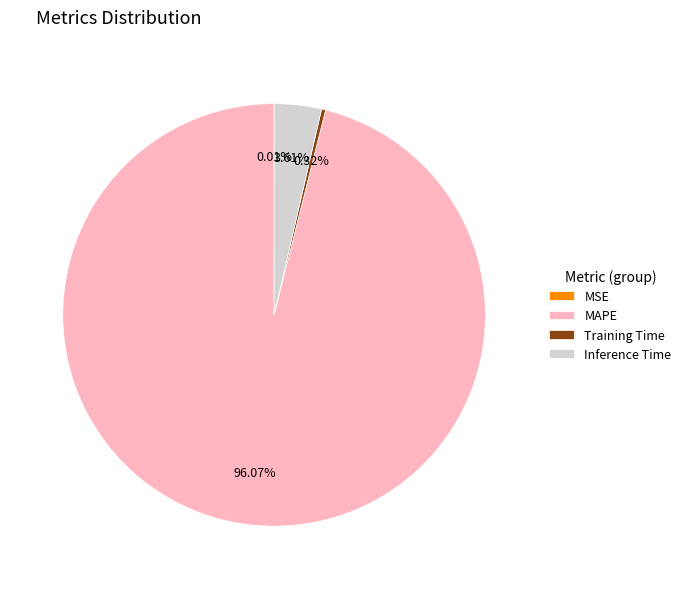

Which has a higher value, Inference Time or MAPE?

MAPE